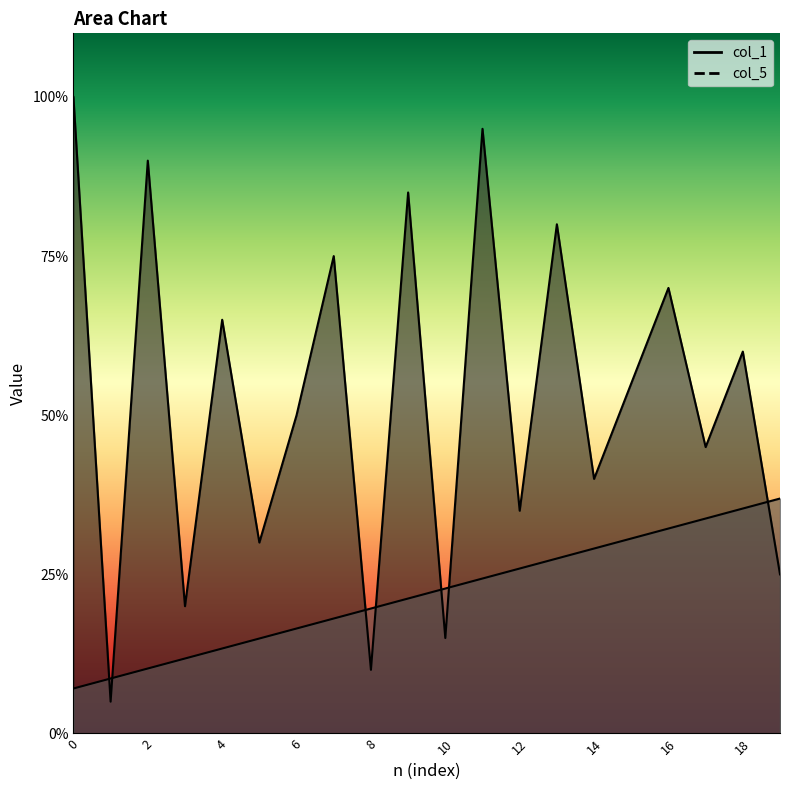

At which category is the sum across all series the highest?

11